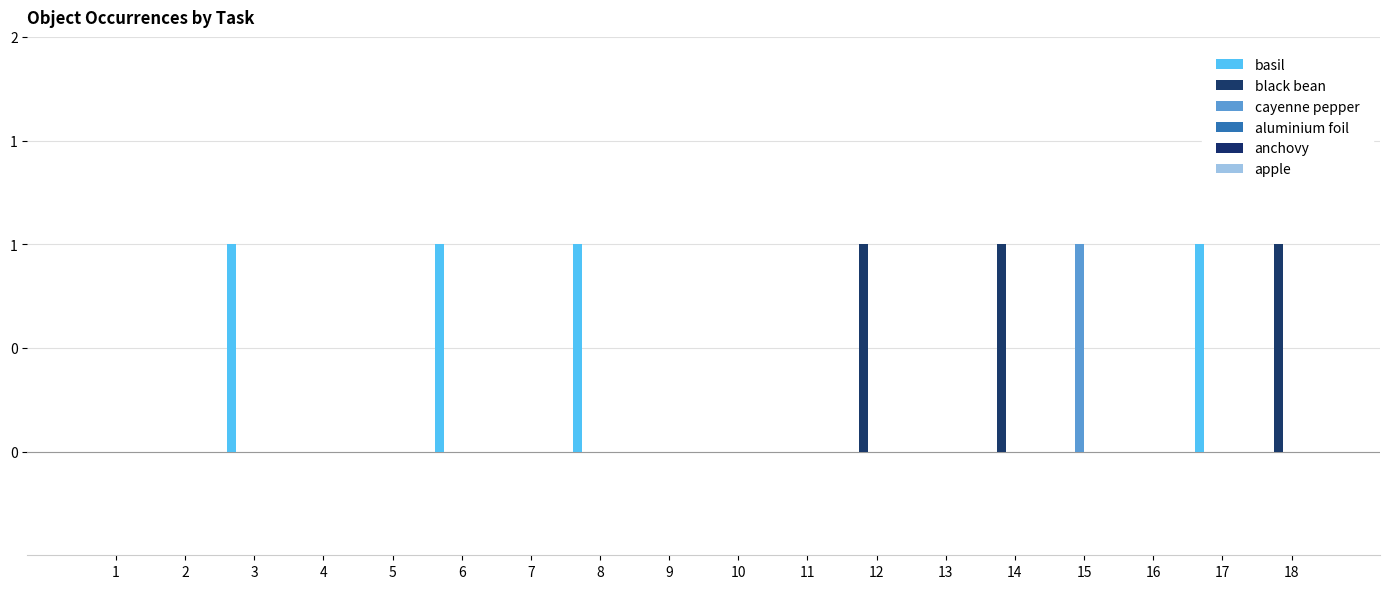

Are the bars grouped side by side (vs. stacked)?

Yes